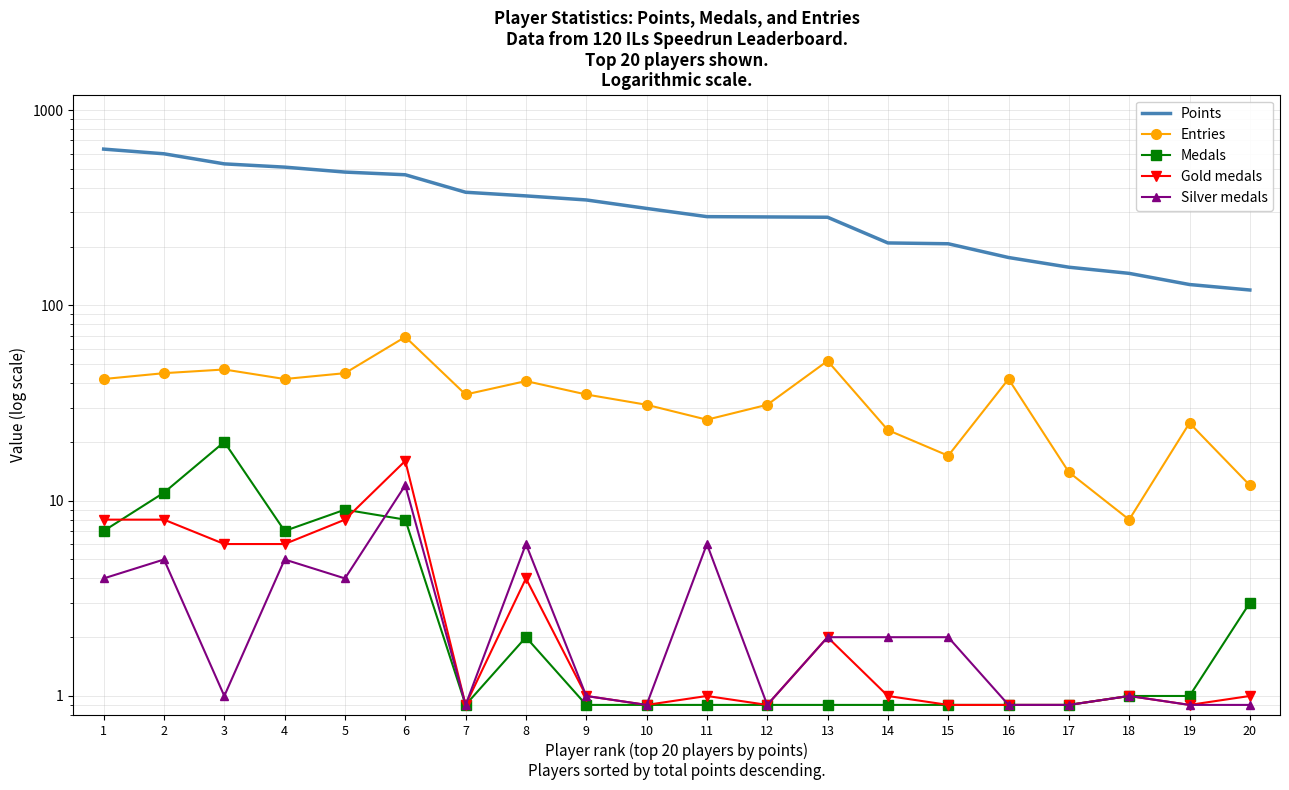

What is the value of the Points point at the 15th from the left?

207.0